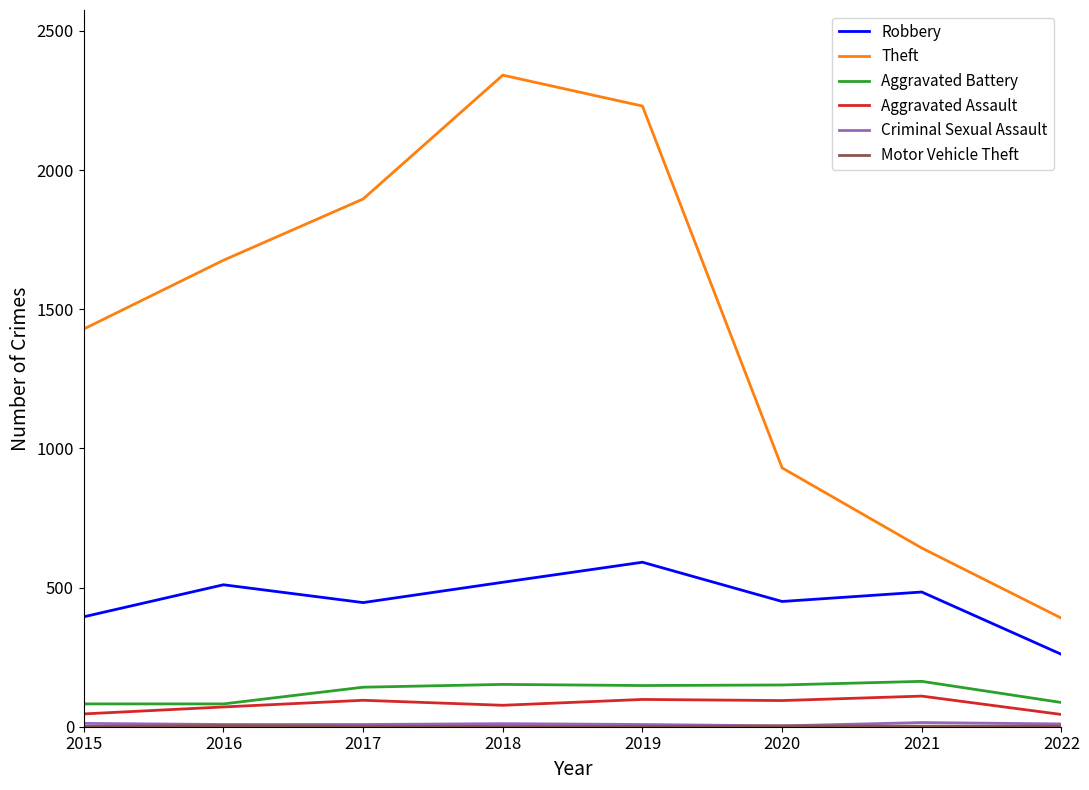

Where is Theft nearest to the value 1365?

2015